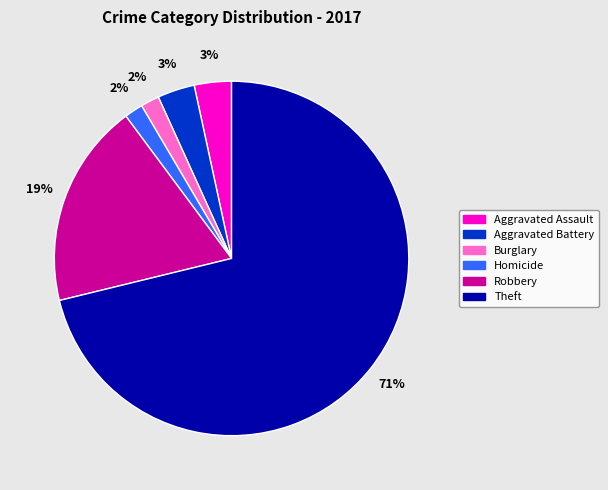

Between Burglary and Aggravated Assault, which is larger?

Aggravated Assault